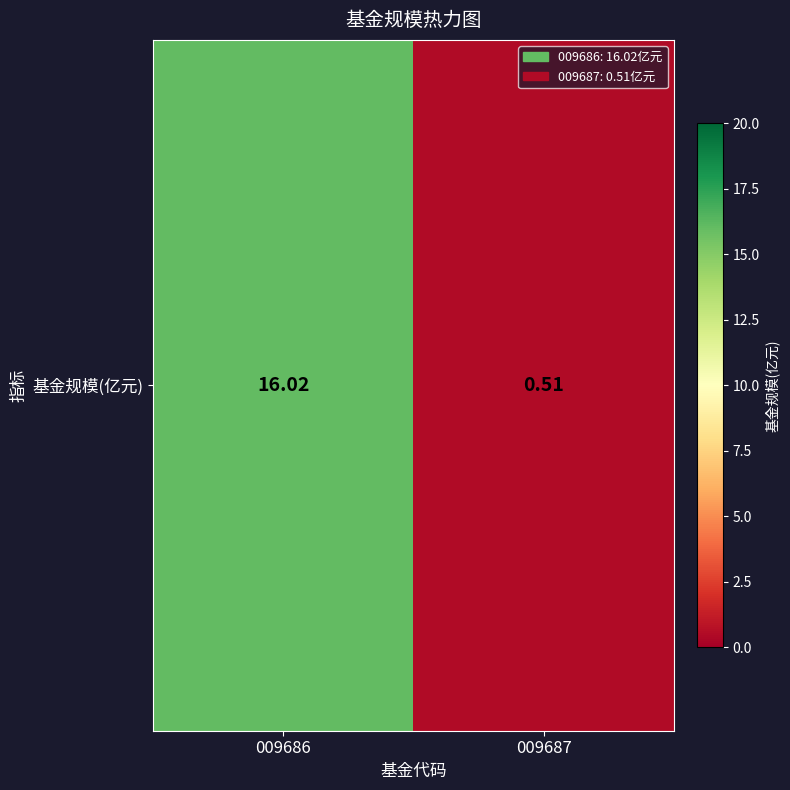

List the labels in order of value, largest first.

009686, 009687